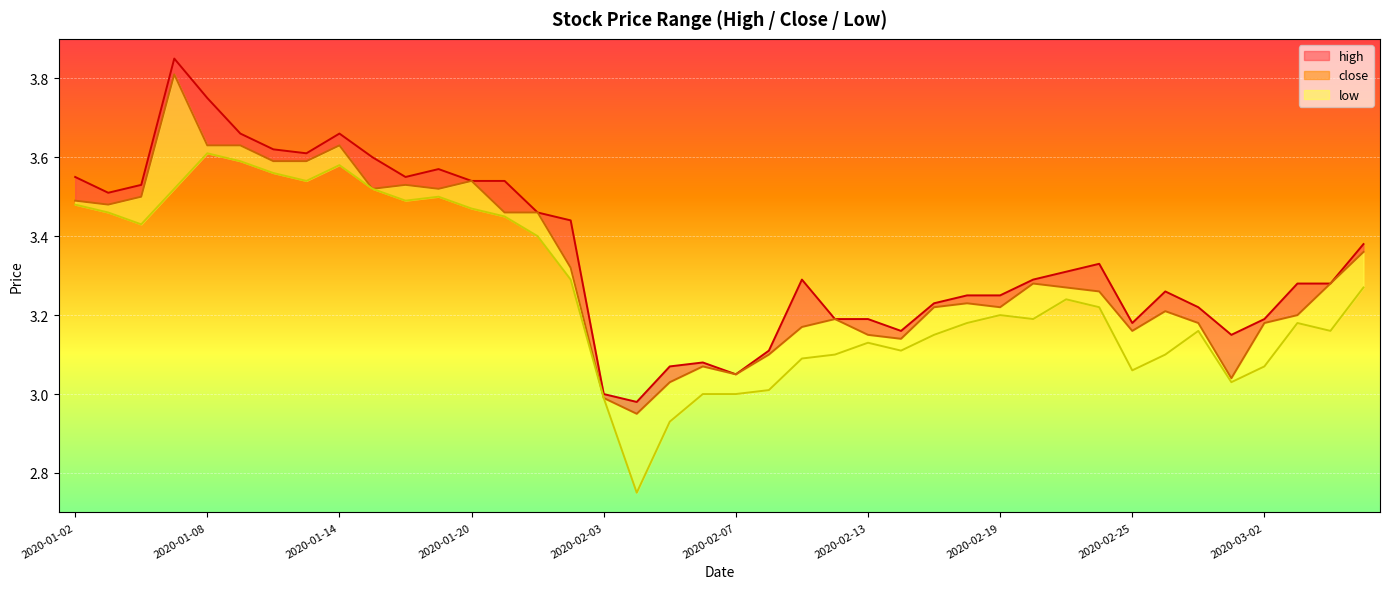

What is the sum of the values at 17 and 24?

6.1